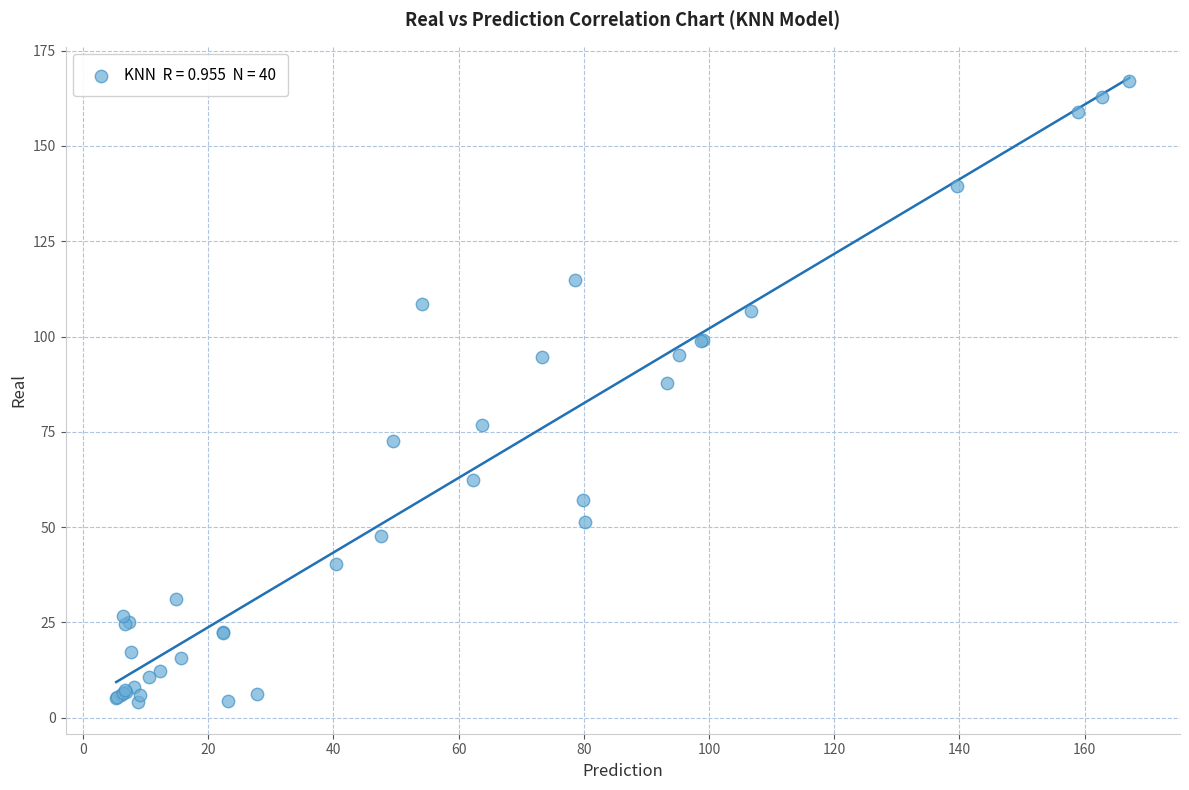

What Y value in the scatter plot is closest to 85?

87.7